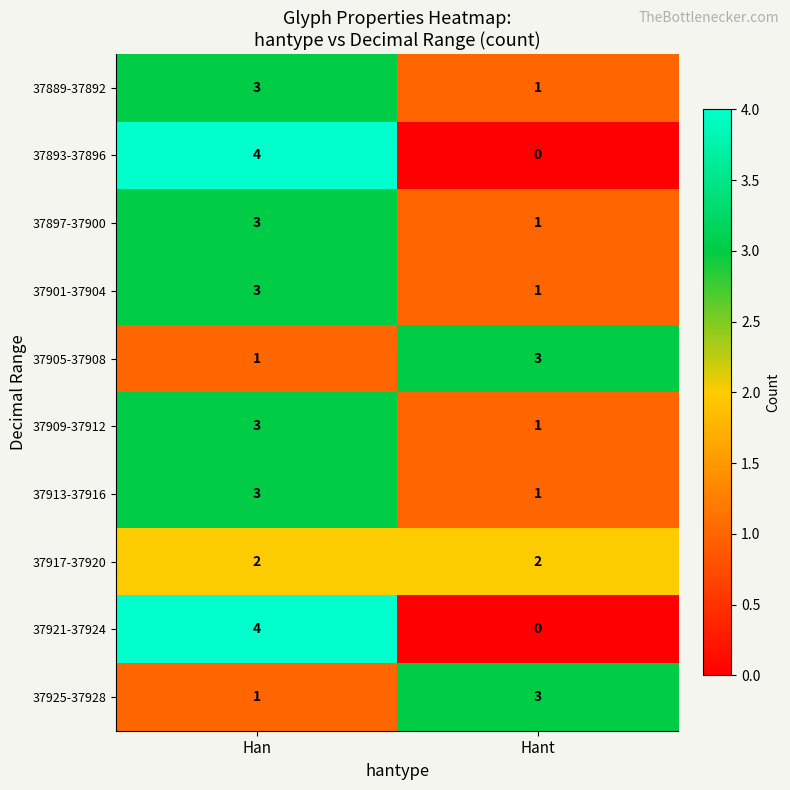

What value does the 37889-37892 series have at Han?

3